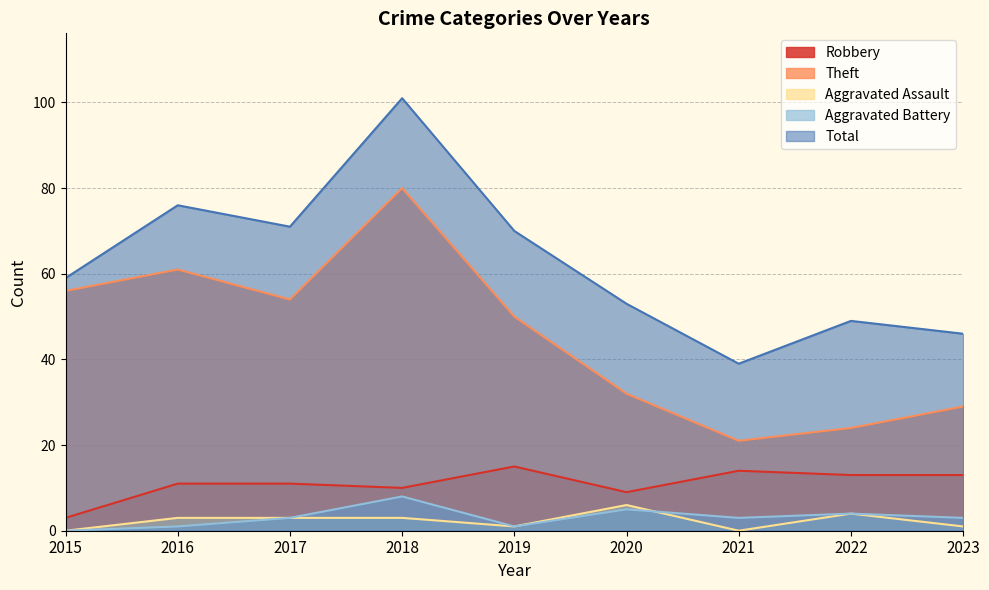

At which label does Aggravated Assault reach its minimum?

2015